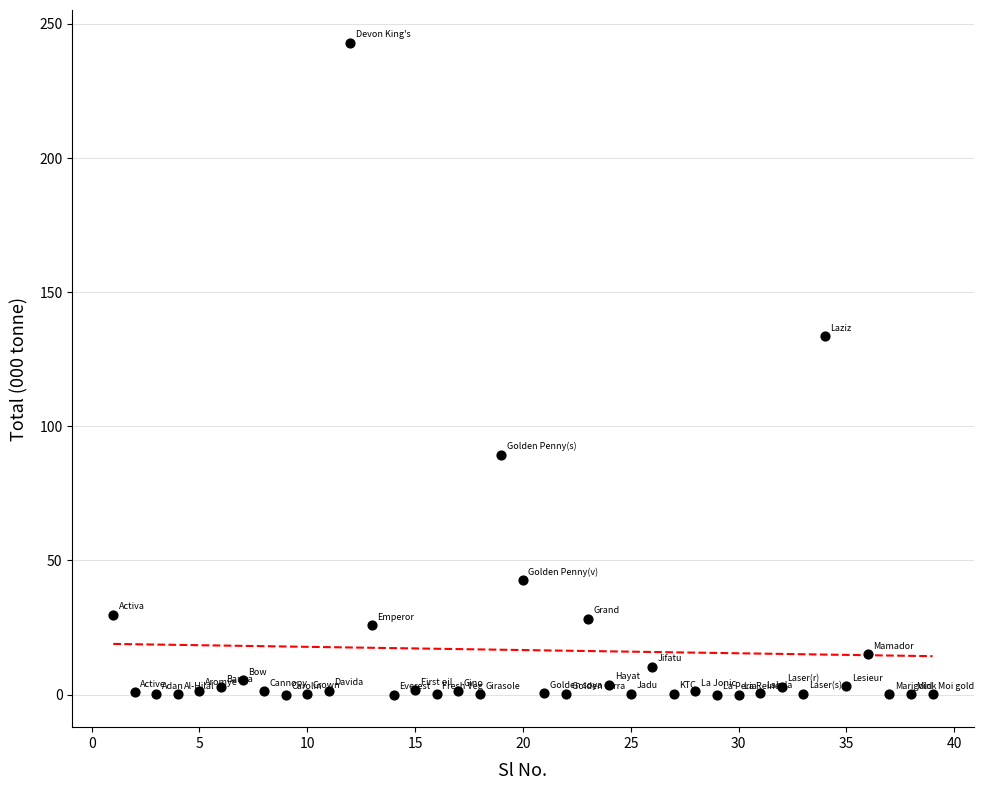

What is the range of Y values (max minus min)?

243.0